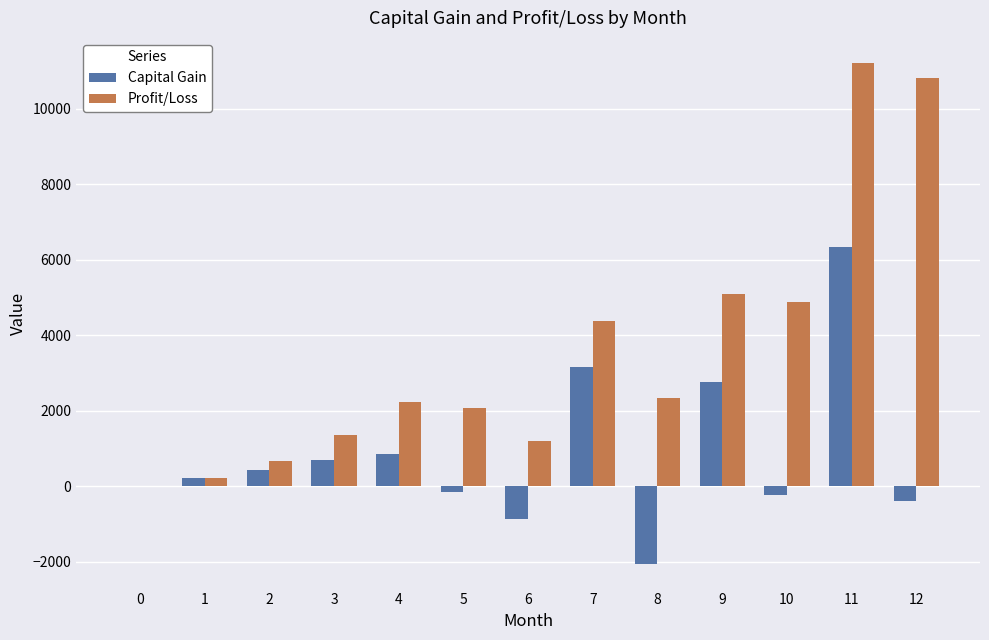

Reading left to right, extract all data points from this chart.

Capital Gain: 0=0.0	1=227.7	2=439.5	3=699.7	4=865.6	5=-160.0	6=-867.0	7=3174.1	8=-2044.1	9=2766.1	10=-225.8	11=6342.8	12=-394.8
Profit/Loss: 0=0.0	1=227.7	2=667.3	3=1366.9	4=2232.5	5=2072.5	6=1205.5	7=4379.6	8=2335.5	9=5101.6	10=4875.8	11=11218.6	12=10823.8